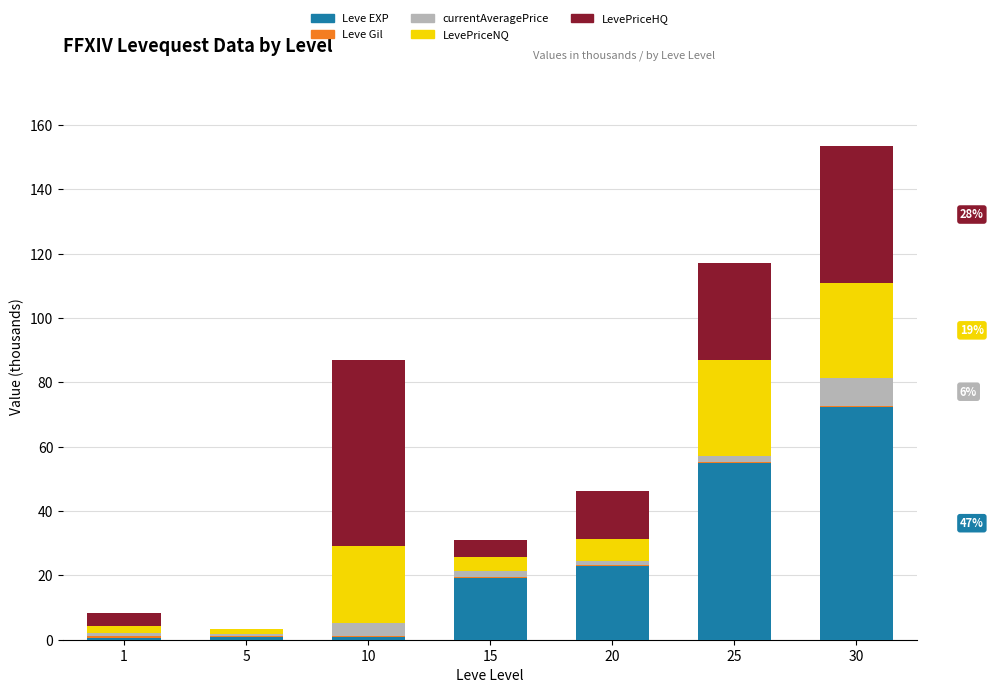

At which category is the sum across all series the highest?

30